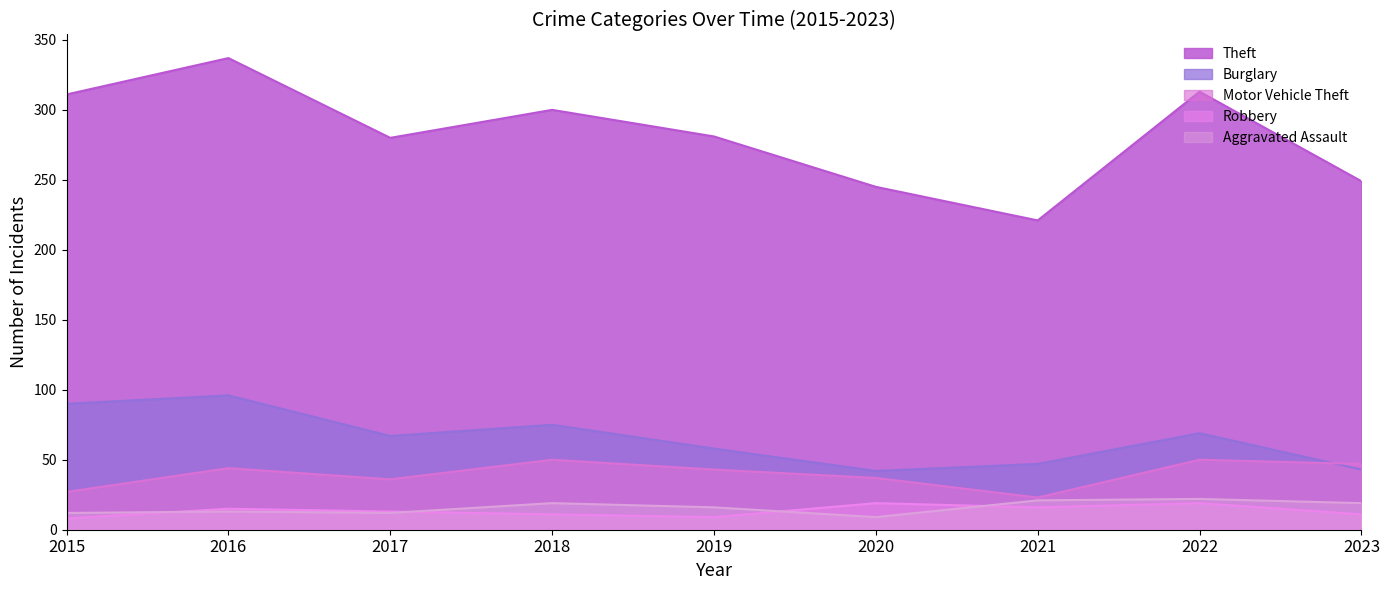

What is the average value of the Theft series?

282